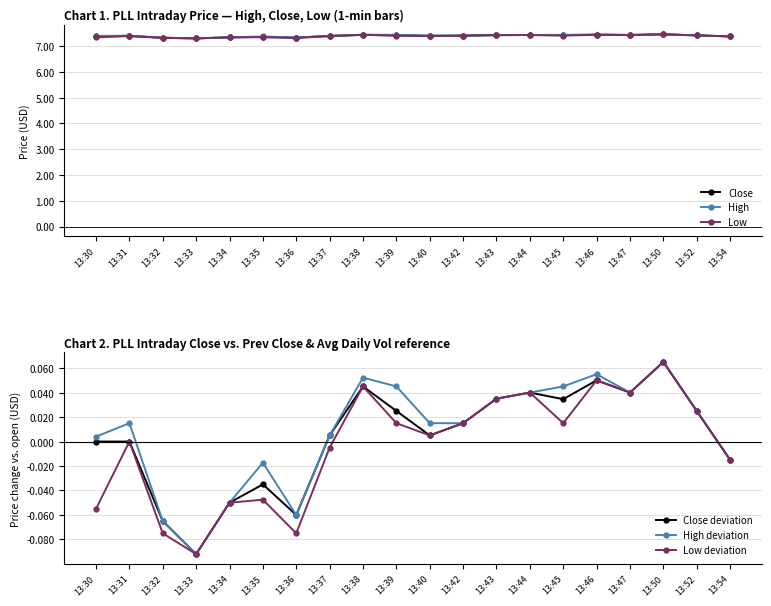

The value of Low deviation at 13:40 is 0.0. True or false?

False